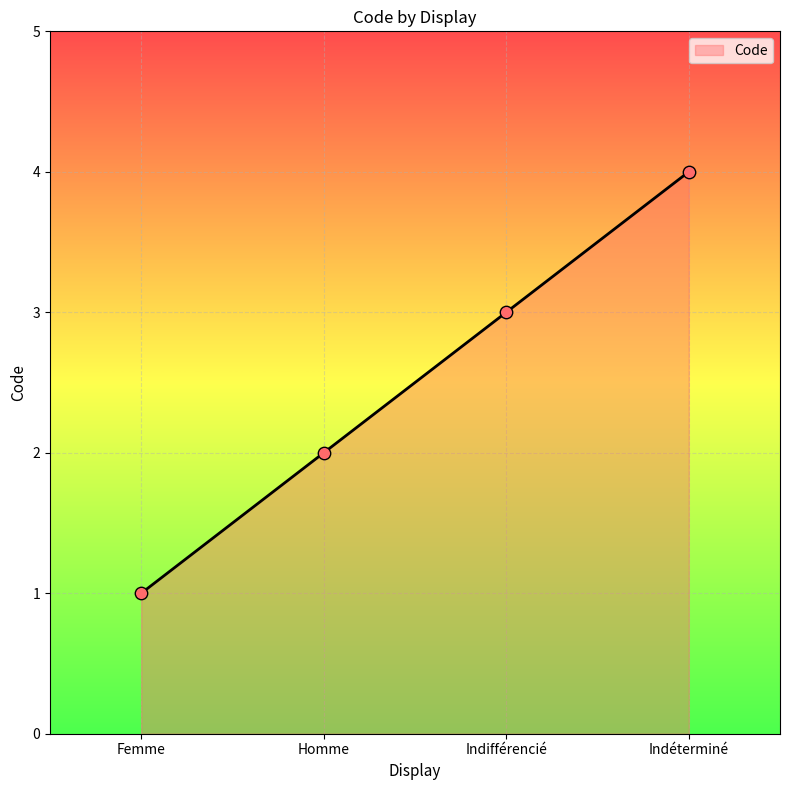

Between Femme and Homme, which is larger?

Homme